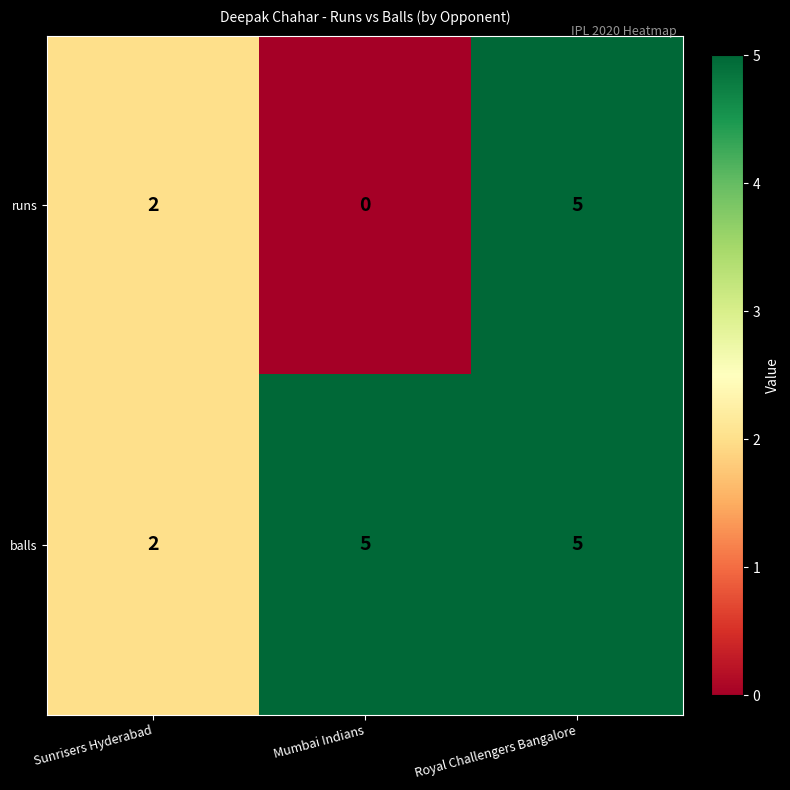

Reading left to right, transcribe all the data shown in this chart.

runs: 2	0	5
balls: 2	5	5